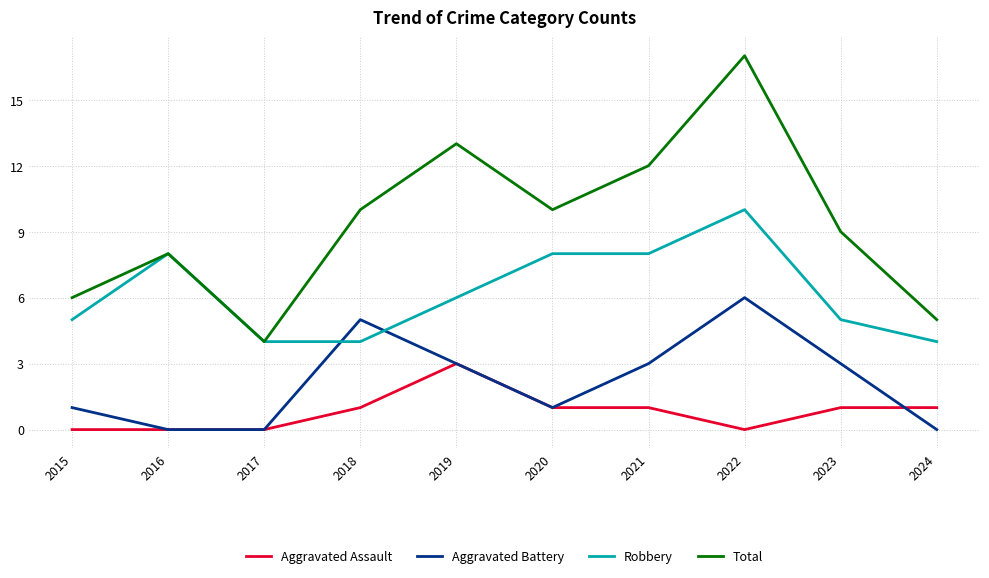

At which category is the sum across all series the highest?

2022